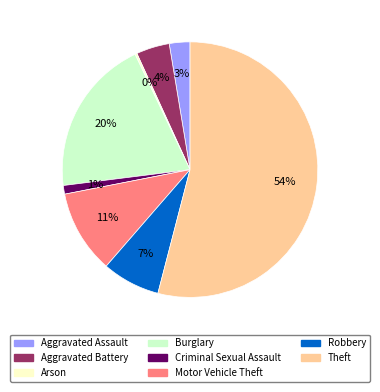

To the nearest percent, what is the difference between the largest and smallest slice percentages?

54%